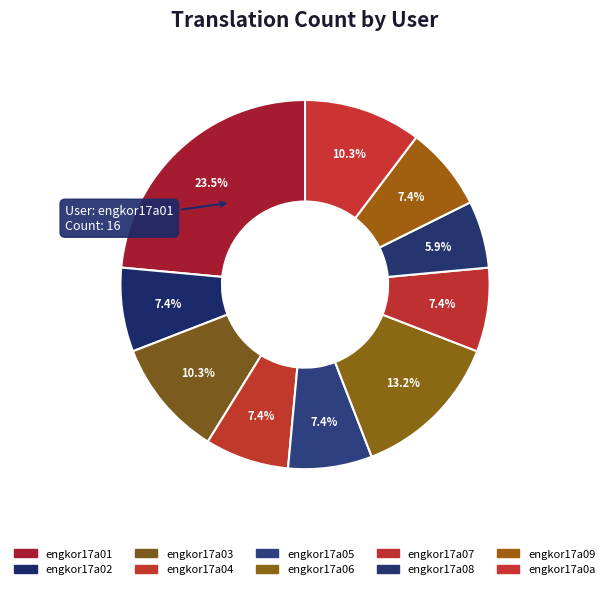

What percentage is the engkor17a0a slice, to the nearest percent?

10%